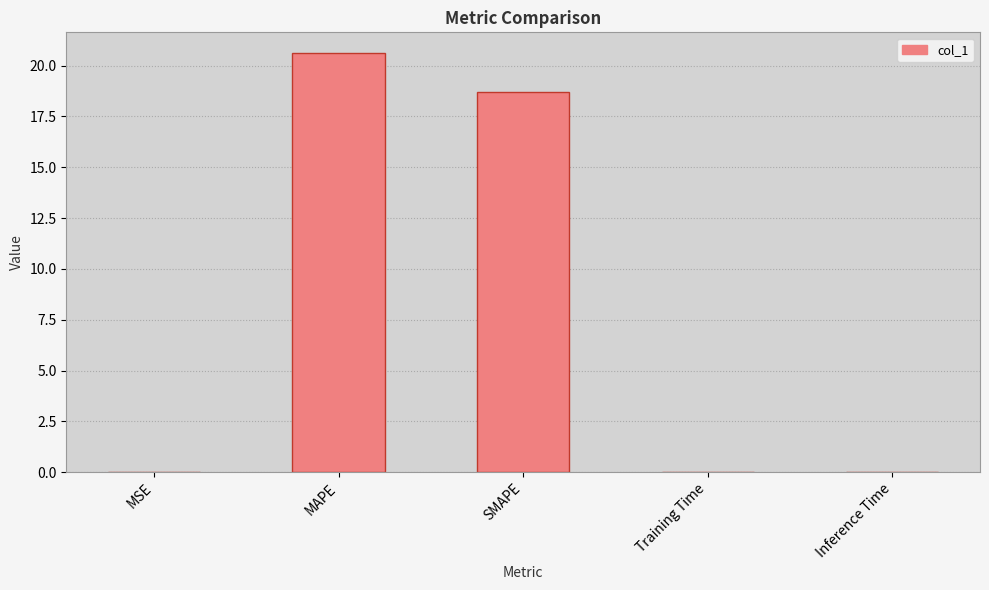

Where is the data nearest to the value 10?

SMAPE